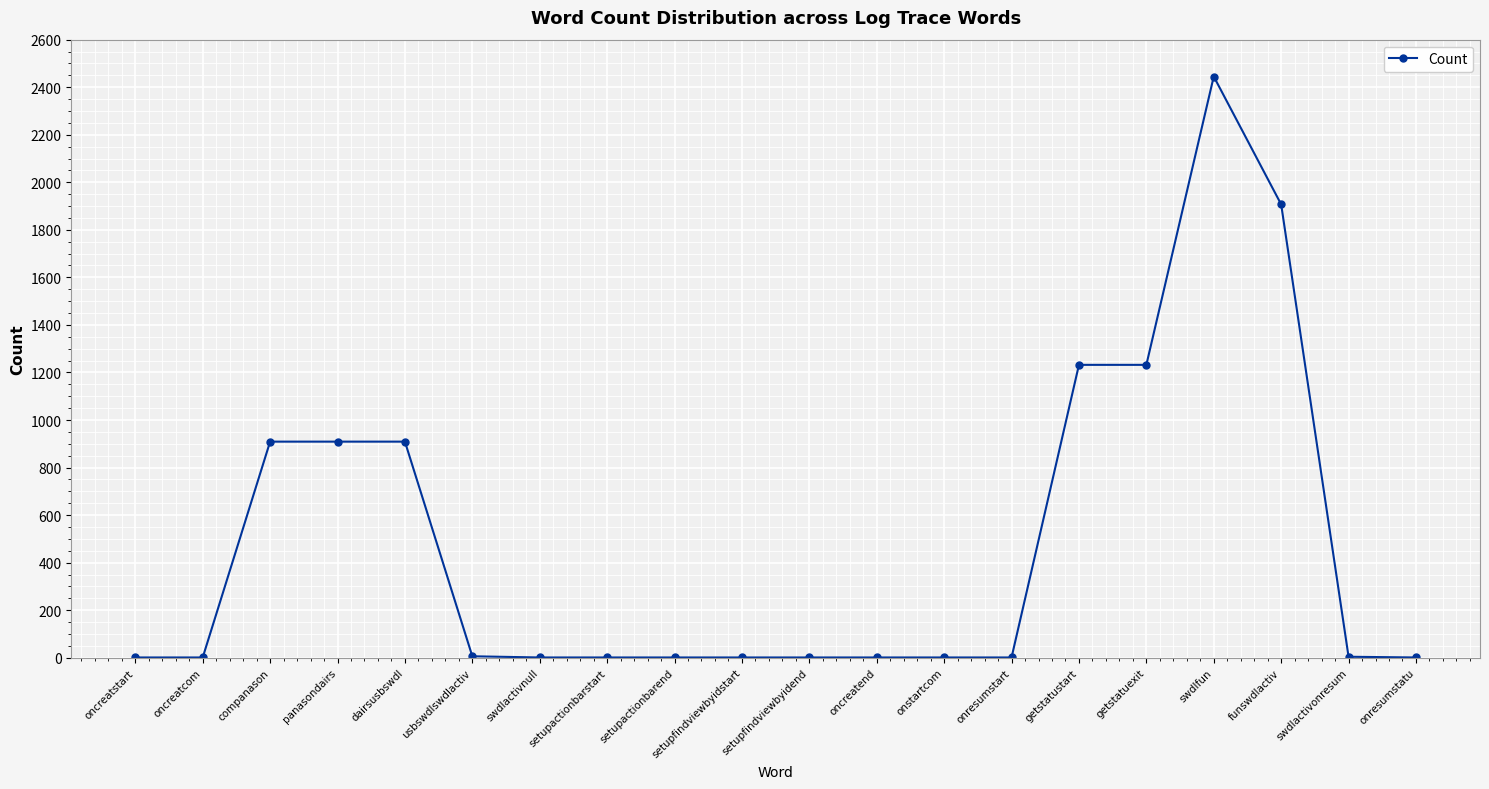

What is the label of the 10th point from the right?

setupfindviewbyidend